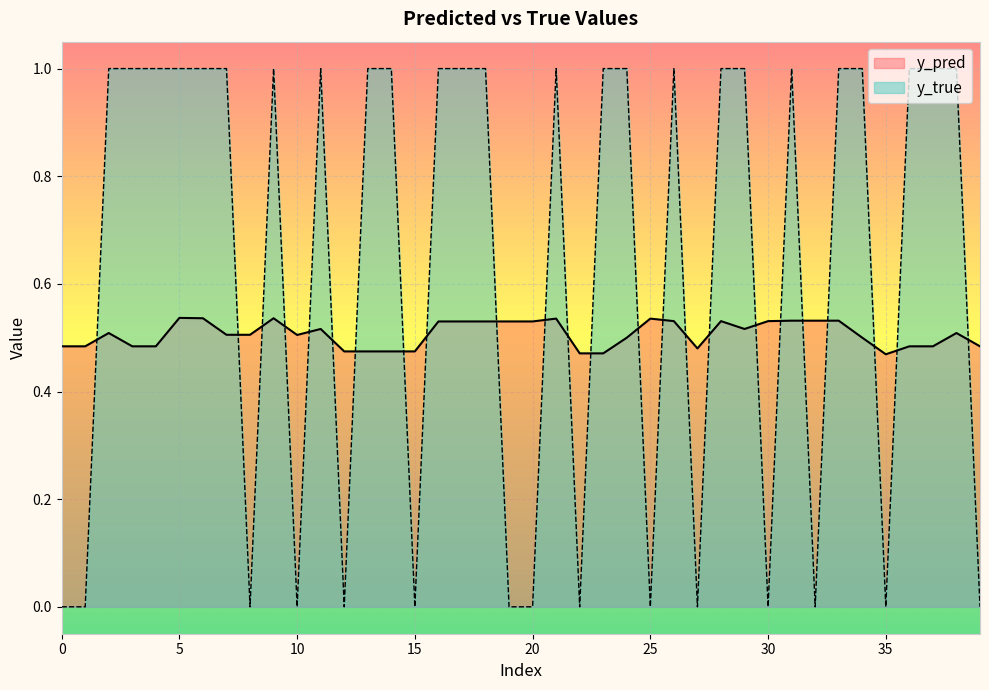

What are all the series names shown in the legend?

y_pred, y_true